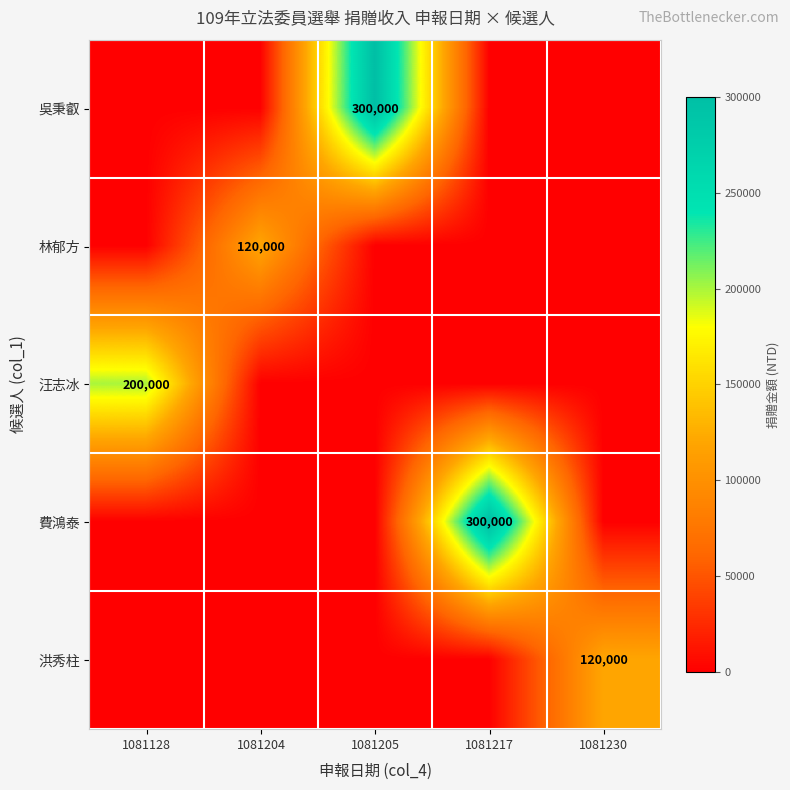

True or false: 林郁方 has a value of 120000 at 1081204.

True